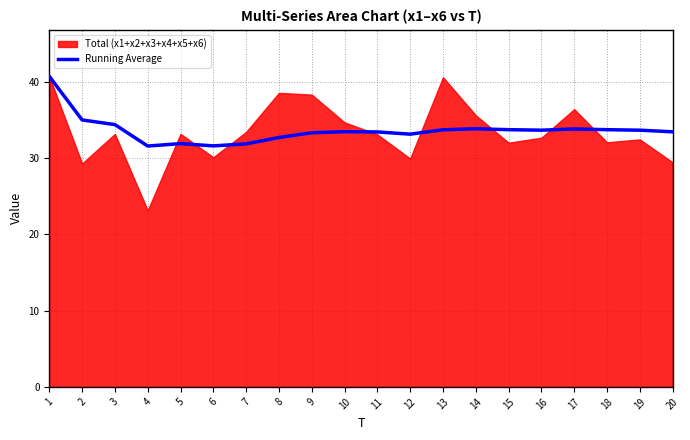

Does the chart have visible grid lines?

Yes